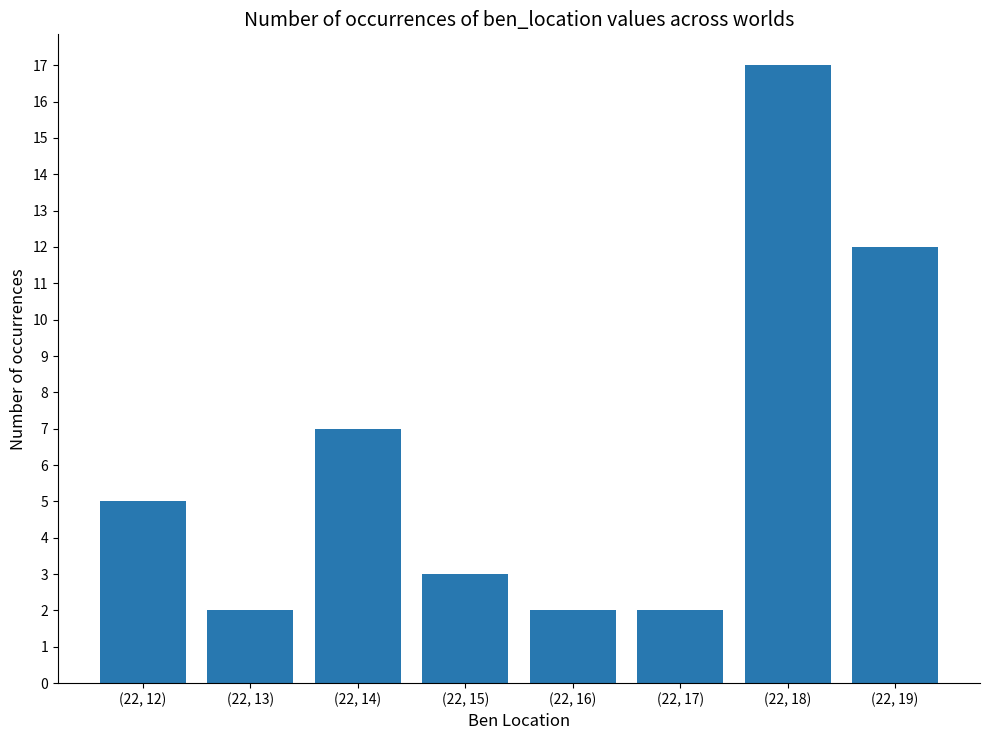

Where is the data nearest to the value 9?

(22, 14)